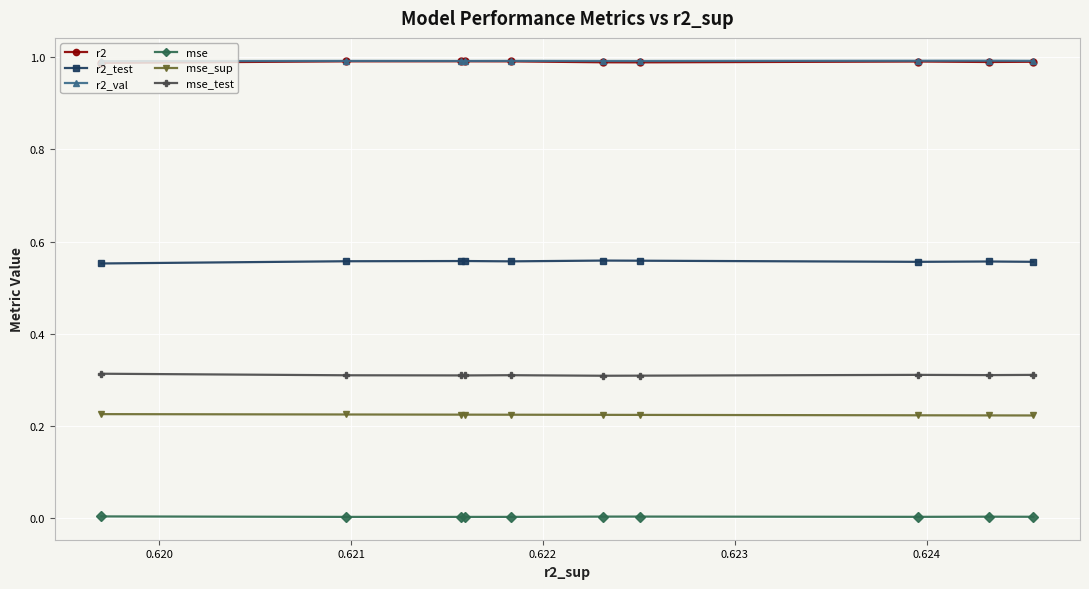

True or false: mse_test and r2_test intersect in this chart.

False